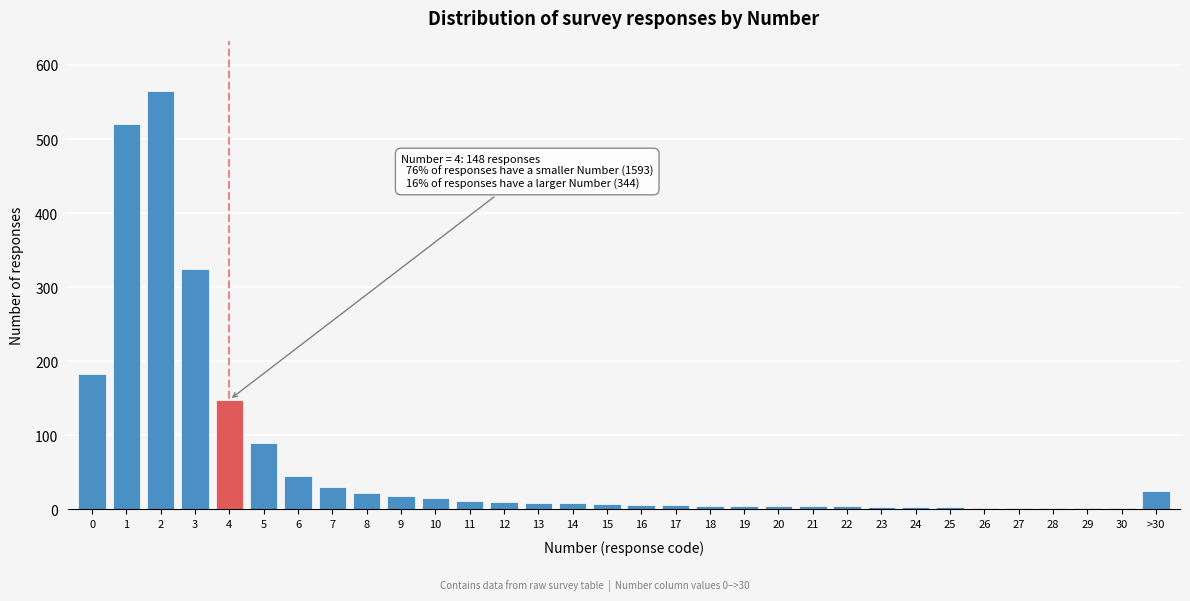

Is it true that the value at 0 is 61?

False